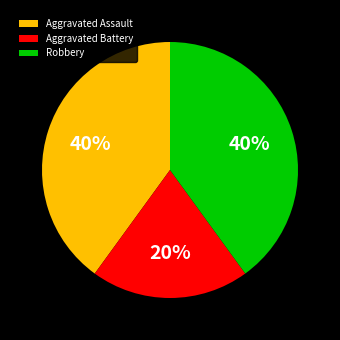

Do Aggravated Battery and Robbery together represent more than half of the pie?

Yes